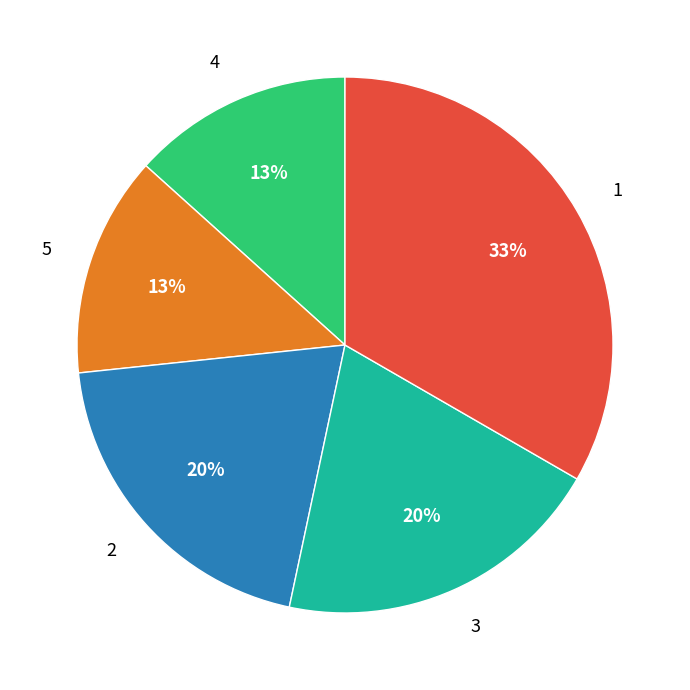

Approximately how many times larger is the value at 2 compared to 5?

1.5